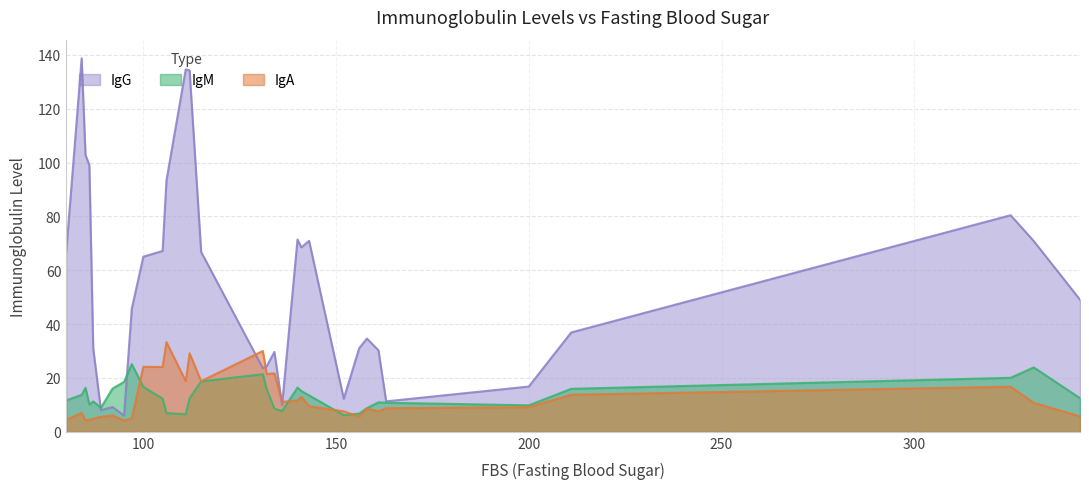

What is the lowest value of the IgM series?

6.2